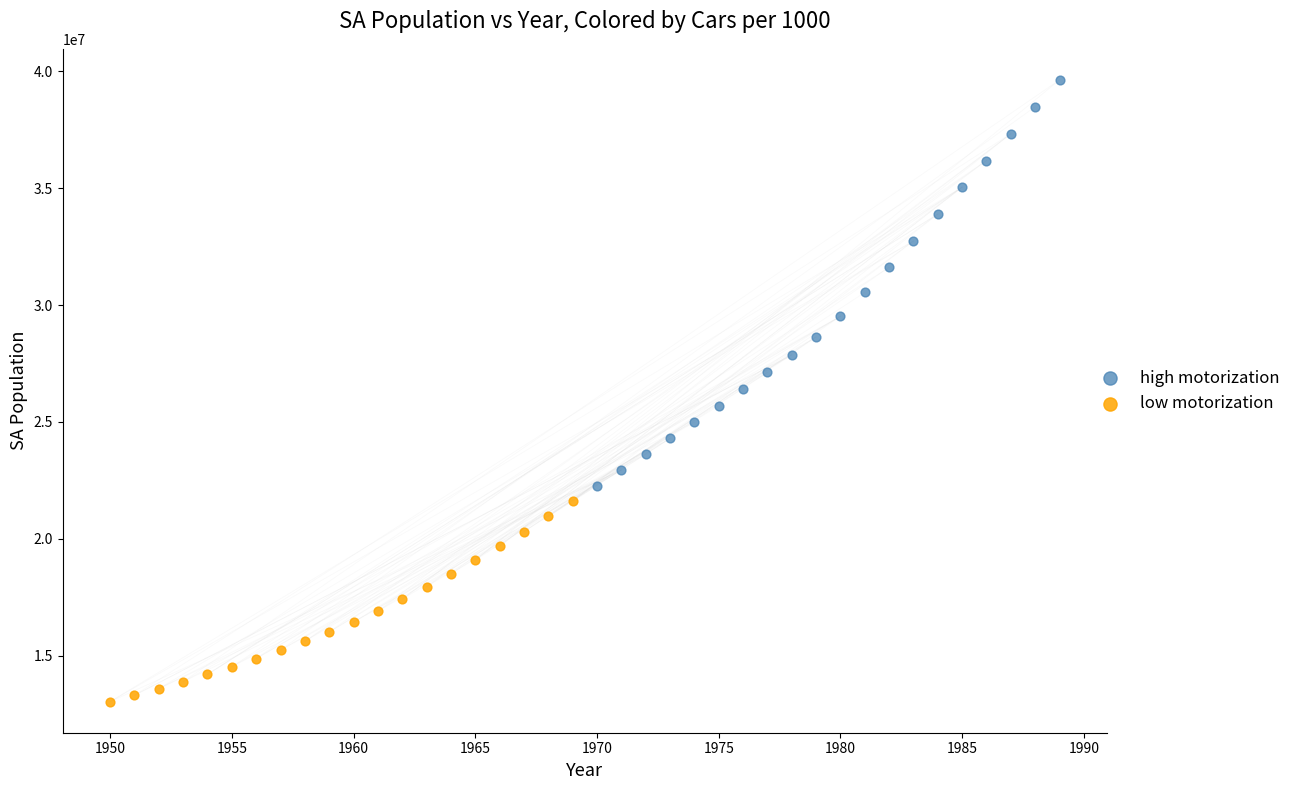

Which series reaches the minimum Y coordinate?

low motorization